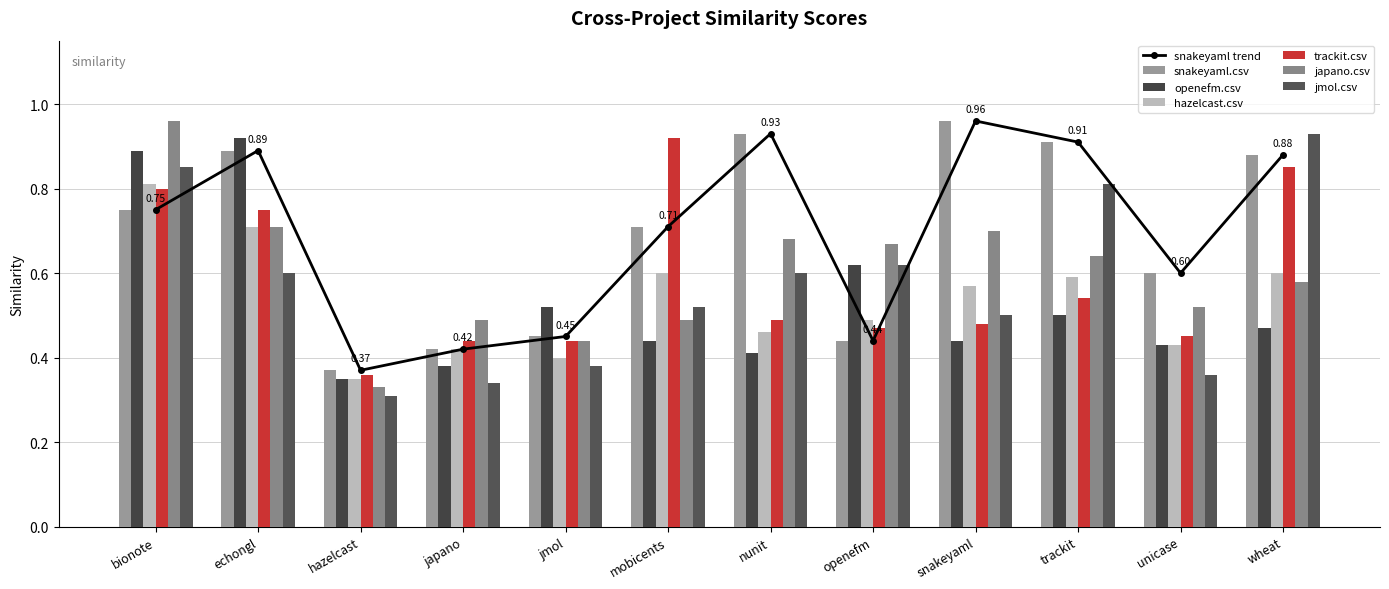

True or false: openefm.csv has a value of 0.7 at japano.

False